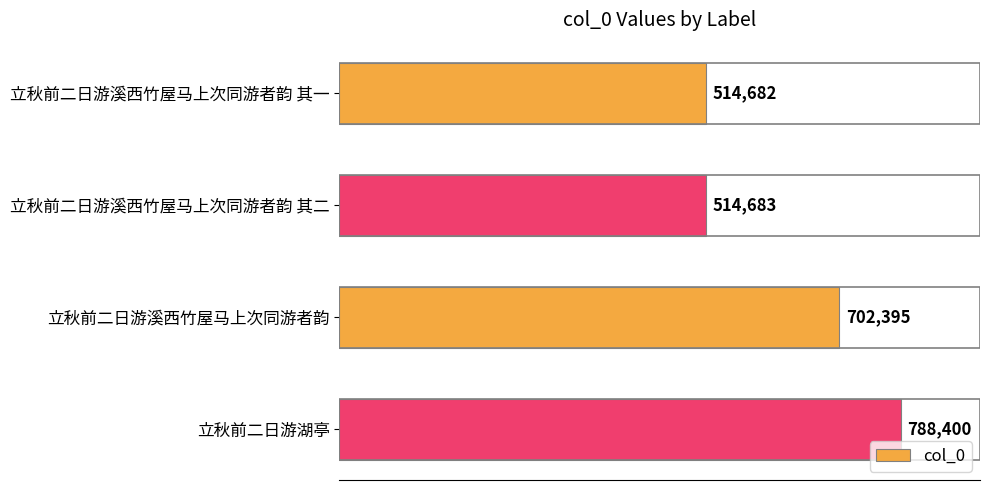

The chart shows a value of 350852 at 立秋前二日游溪西竹屋马上次同游者韵 其二. True or false?

False